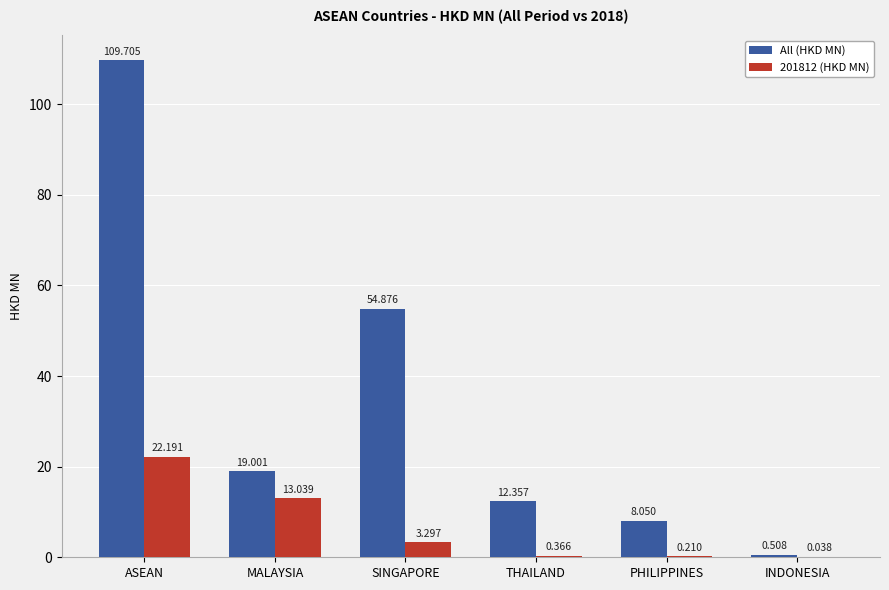

The All (HKD MN) series shows 109.7 at ASEAN. True or false?

True